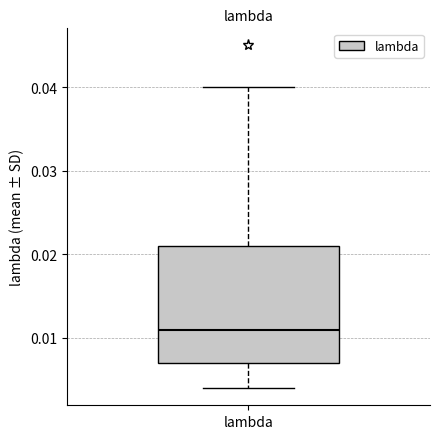

Where does the median line of the box for lambda sit on the y-axis? The values are not printed on the chart, so give them approximately, as read against the axis.

0.011